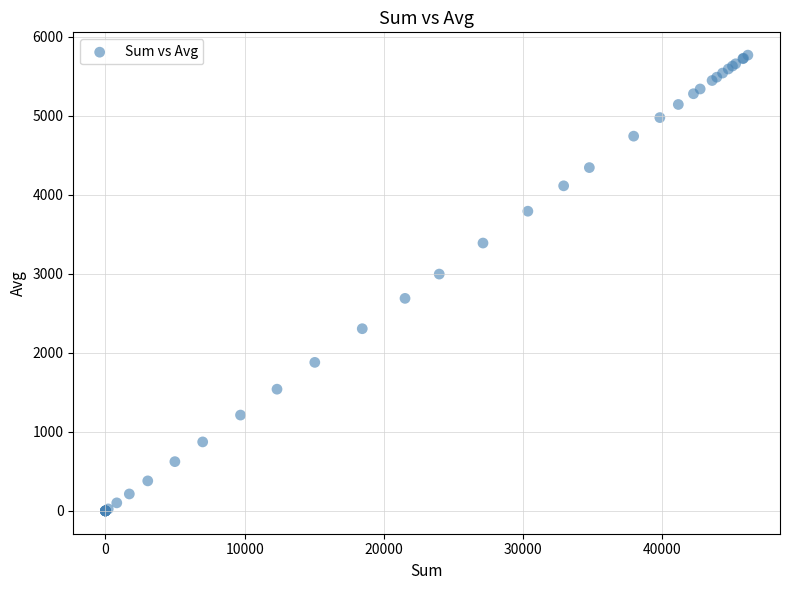

What Y value in the scatter plot is closest to 2883?

2996.8